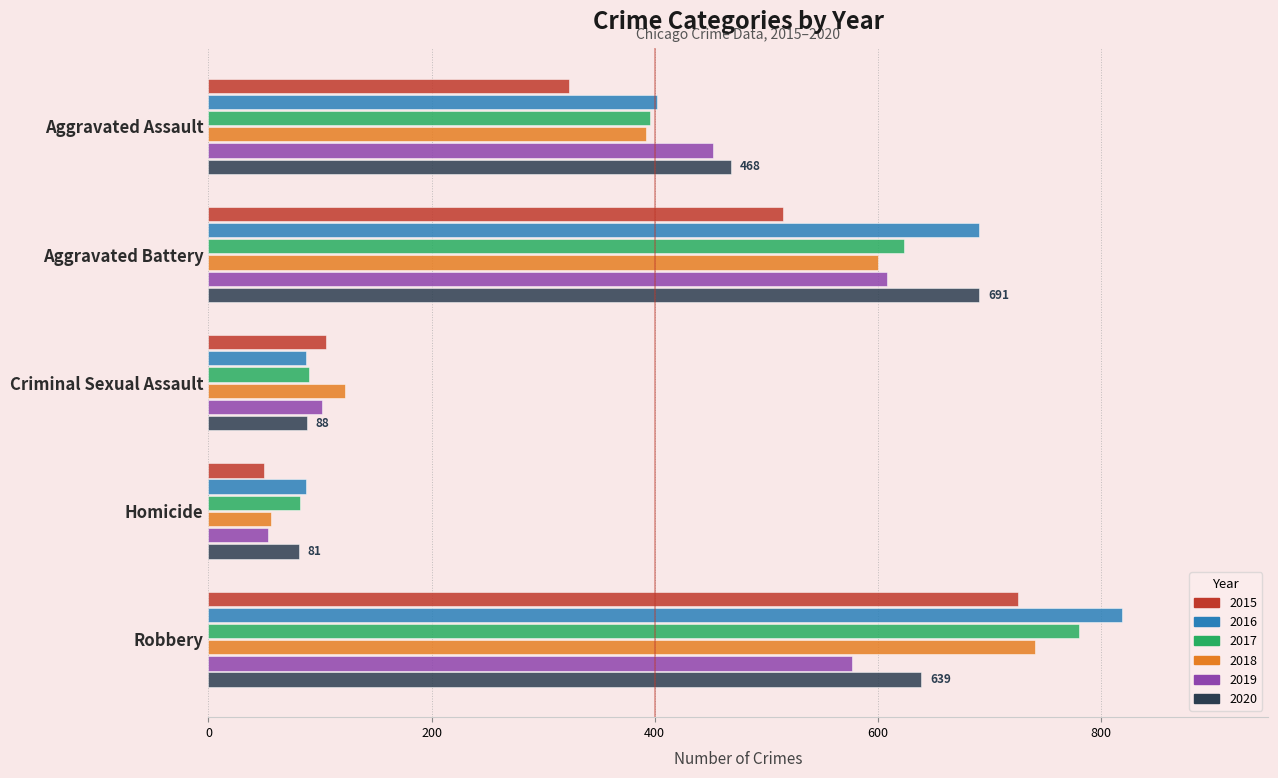

Count the number of categories in the chart.

5